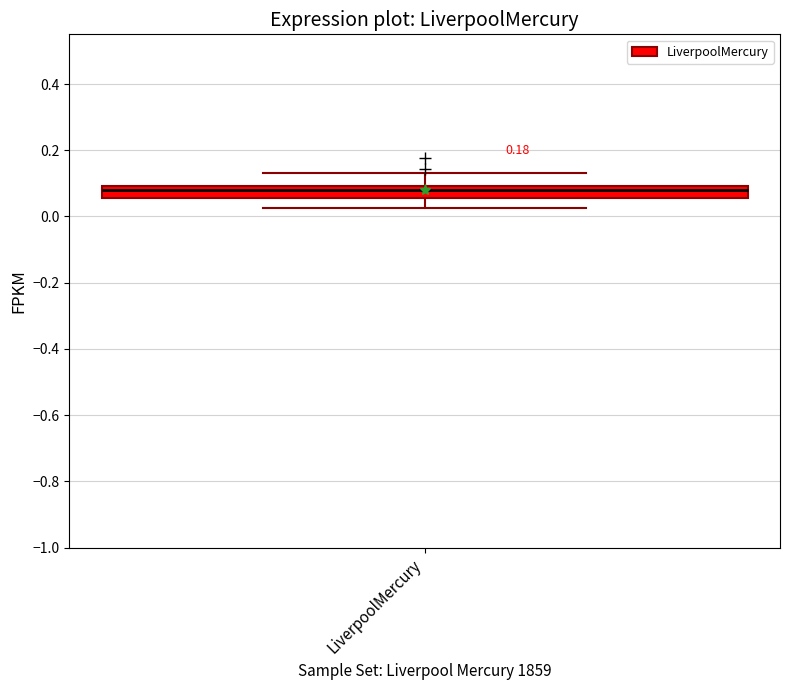

Read this box plot against the y-axis: the position of the median line, the range covered by the box, and the ends of both whiskers. The values are not printed on the chart, so give them approximately, as read against the axis.

median 0.08, box 0.06 to 0.10, whiskers 0.02 to 0.14